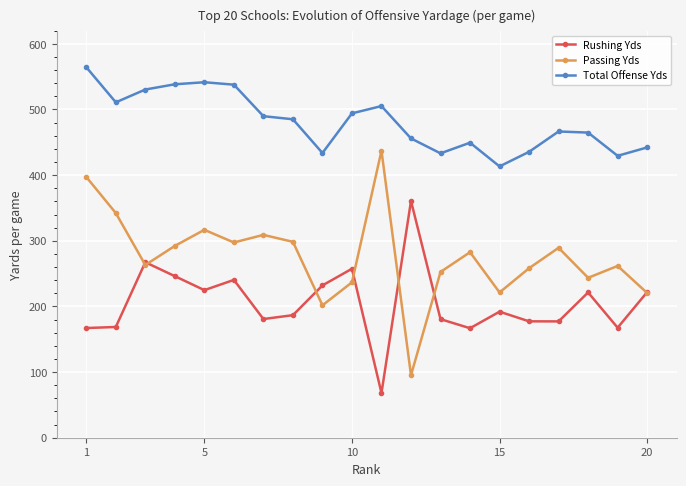

True or false: Passing Yds and Total Offense Yds cross at least once.

False